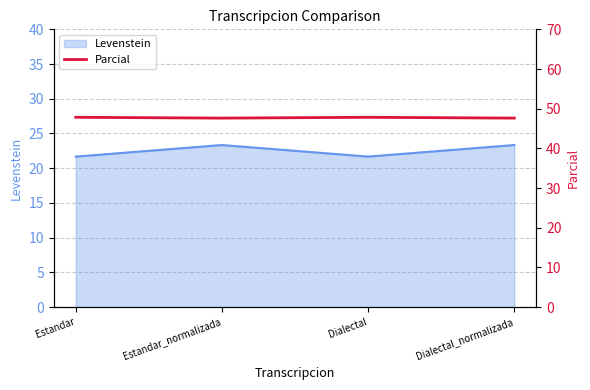

How many lines are shown in the chart?

1